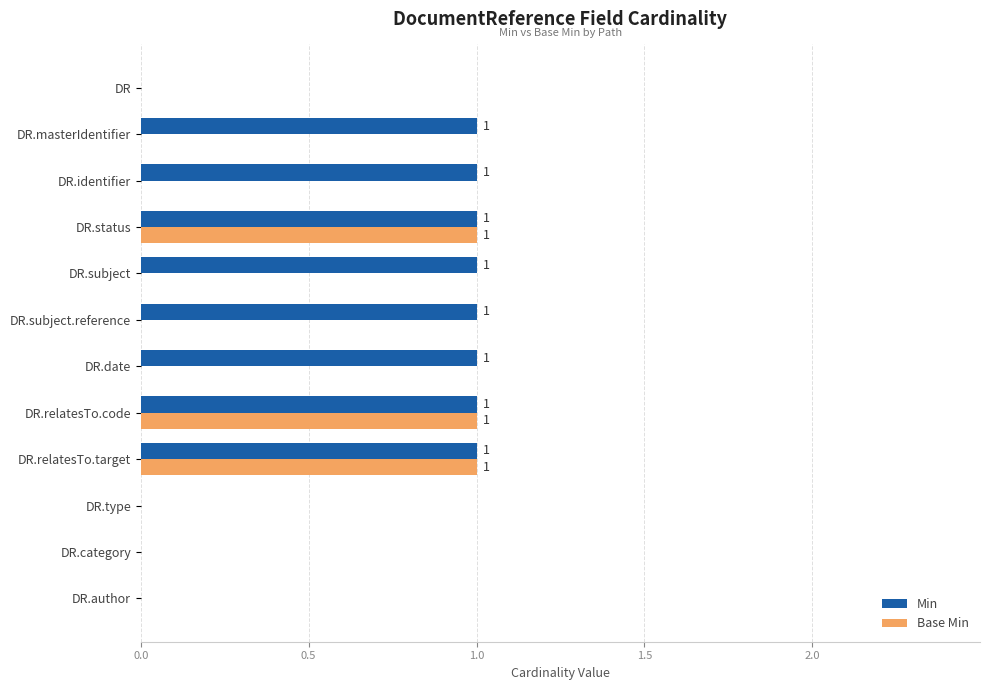

The value of Min at DR.relatesTo.code is 0. True or false?

False